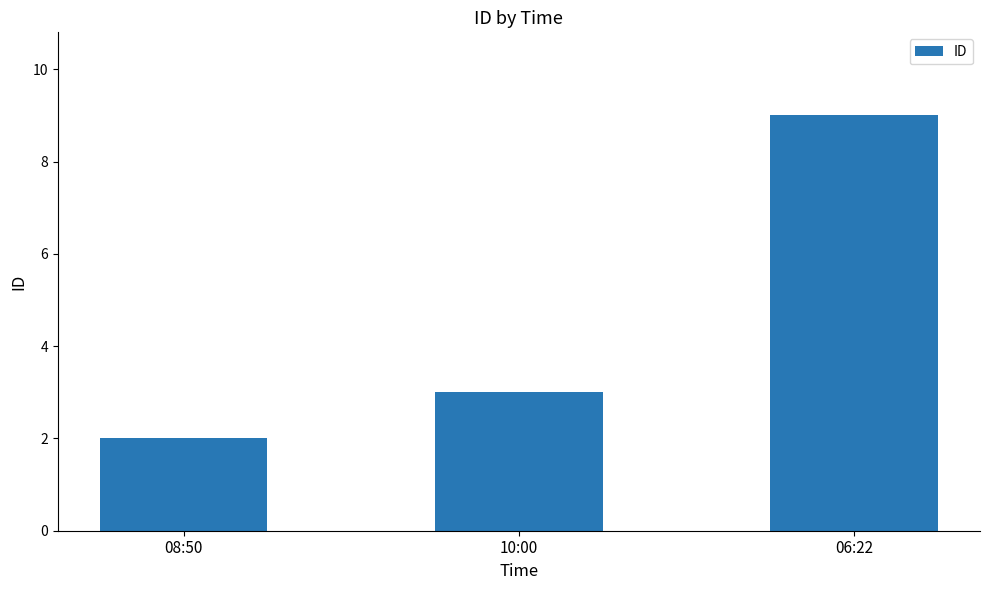

Reading left to right, transcribe all the data shown in this chart.

2	3	9